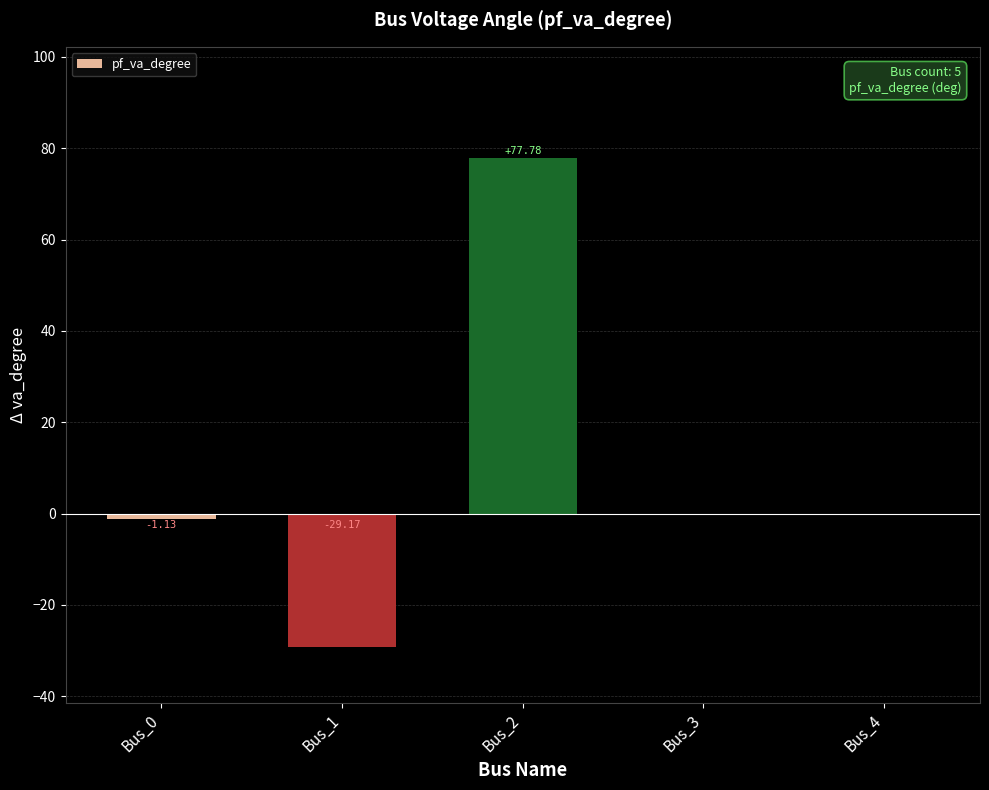

Which has a higher value, Bus_2 or Bus_0?

Bus_2